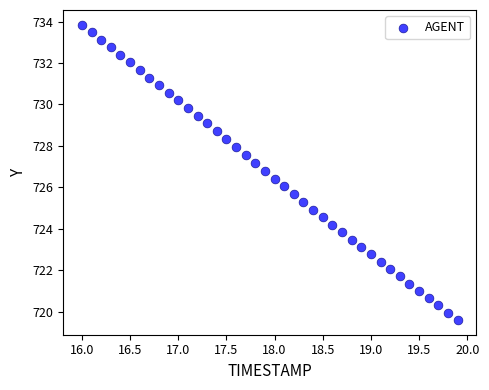

What is the range of Y values (max minus min)?

14.3